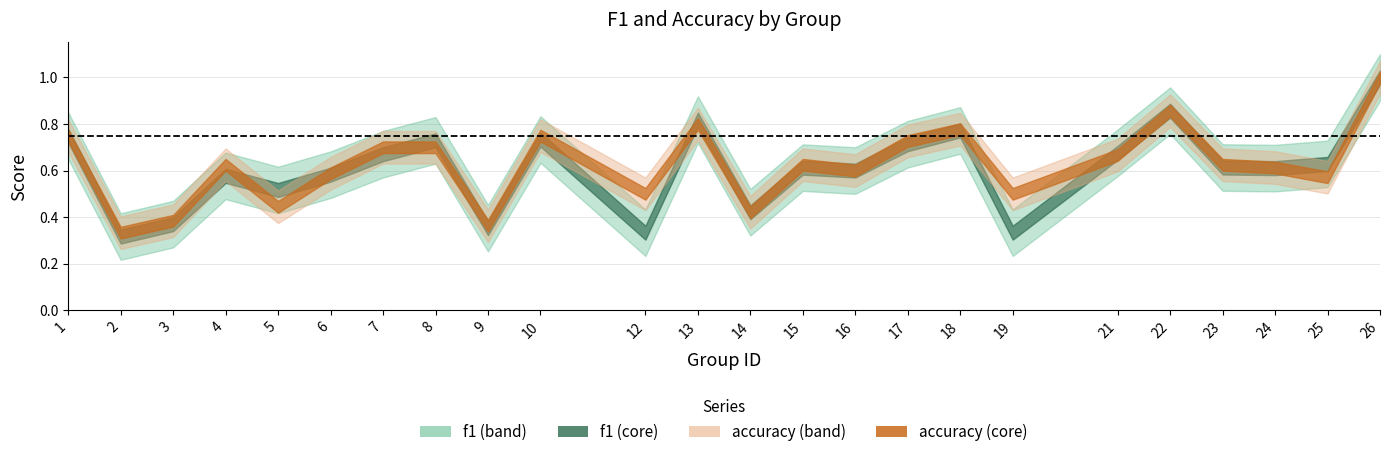

Rank the series by their maximum value, from lowest to highest.

f1, accuracy